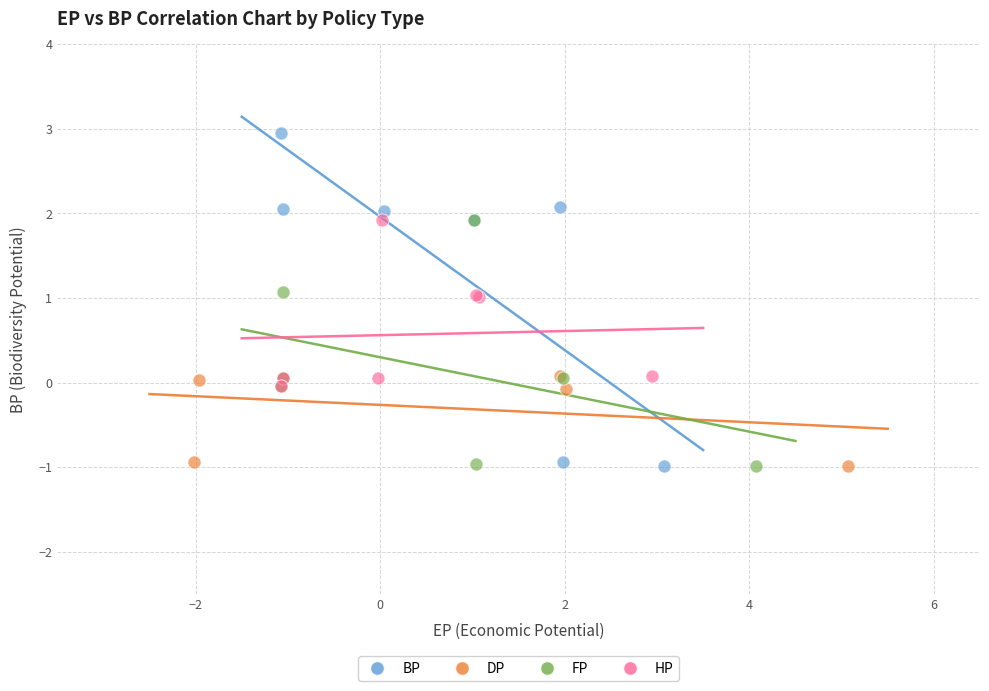

Which series has the largest Y range (max minus min)?

BP